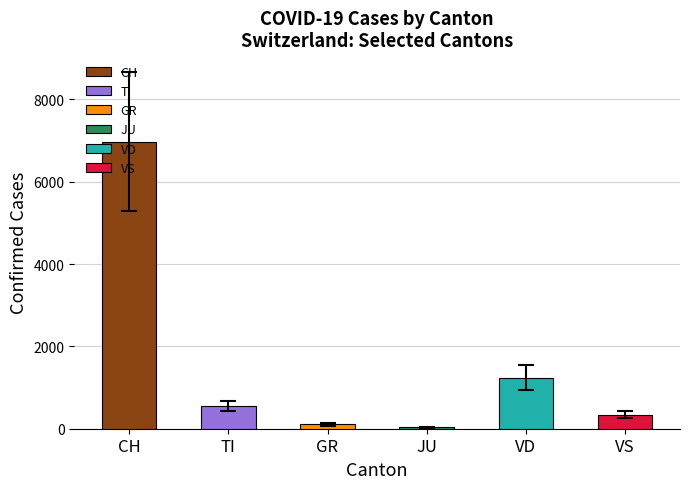

Approximately how many times larger is the value at VS compared to TI?

0.6